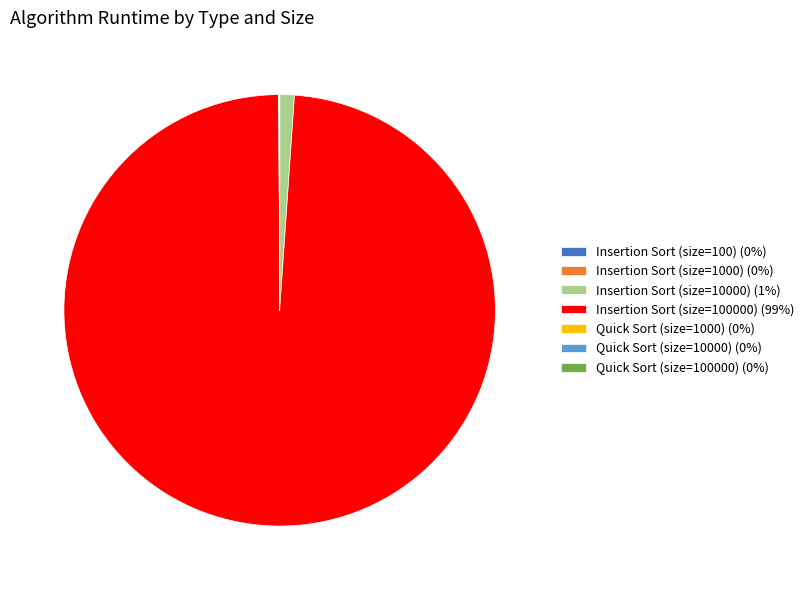

What is the majority slice?

Insertion Sort (size=100000) (99%)